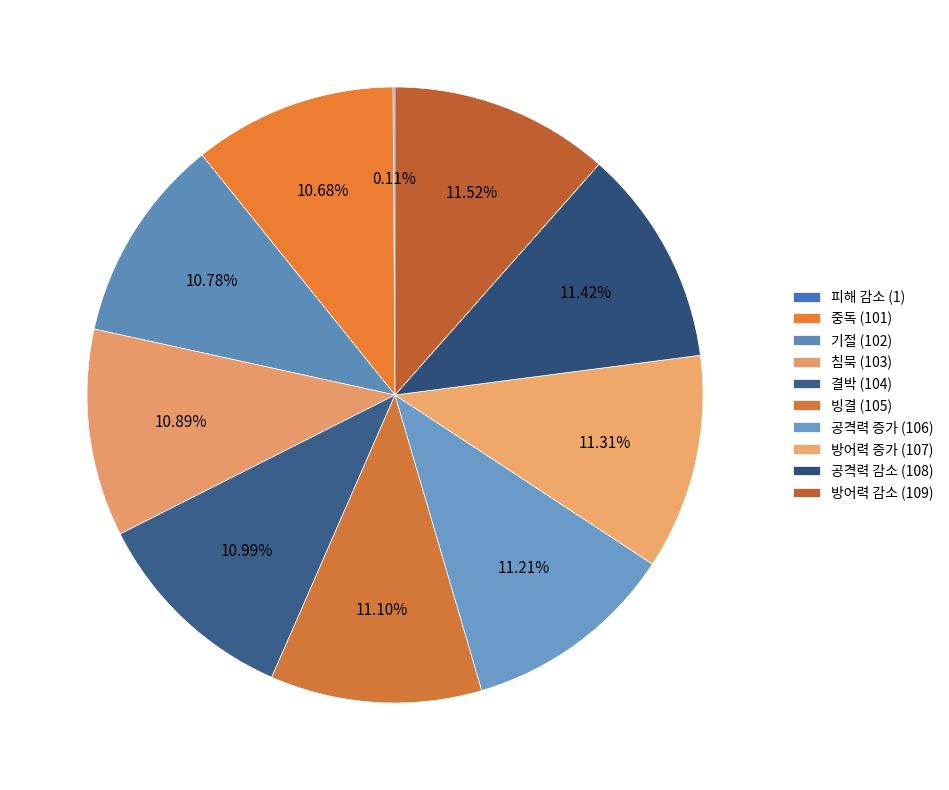

What is the change in value from 빙결 to 공격력 감소?

+3